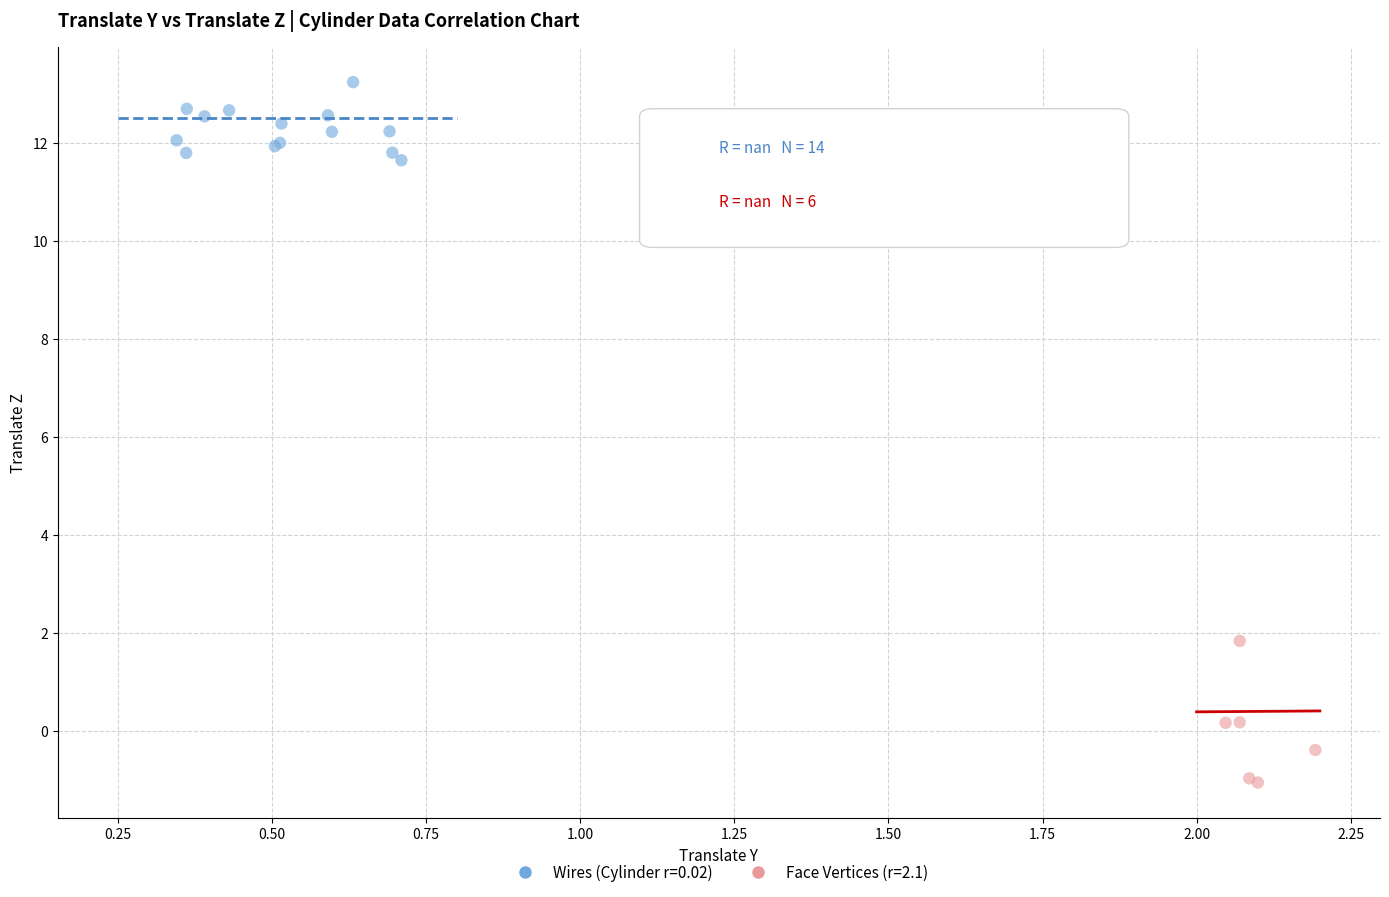

Which series reaches the minimum Y coordinate?

Face Vertices (r=2.1)